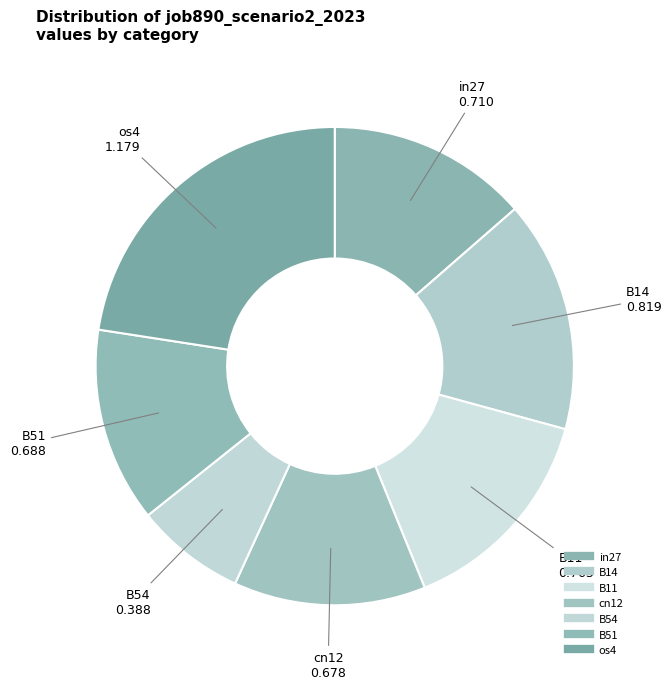

To the nearest percent, what is the combined percentage of B11 and os4?

37%